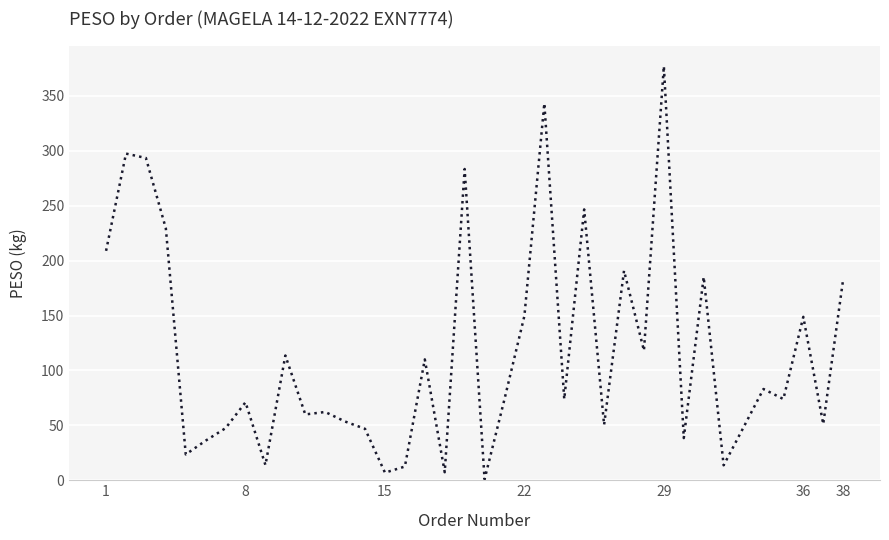

What is the maximum value shown in the chart?

377.1